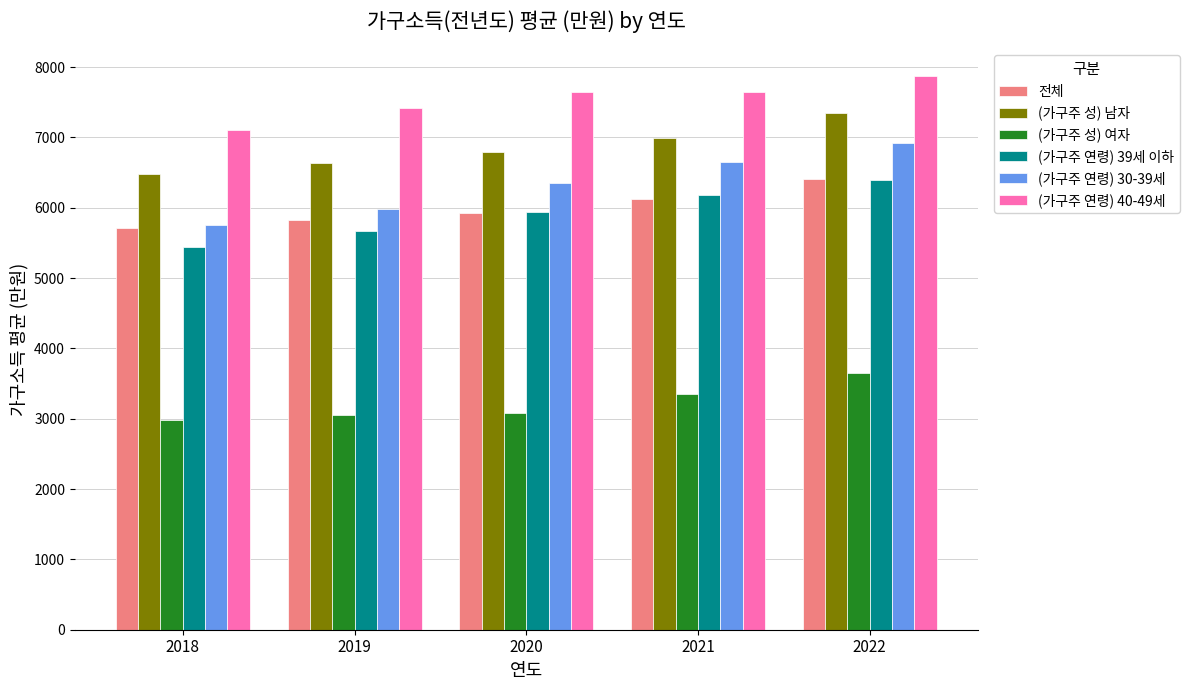

Is it true that 전체 equals 6125 at 2021?

True